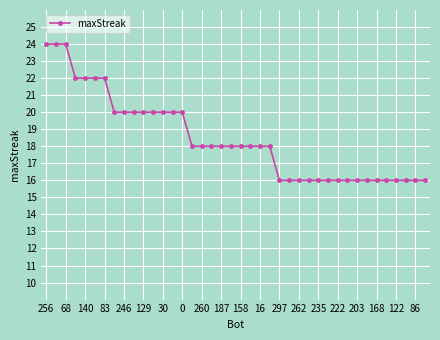

What is the sum of all values?

738